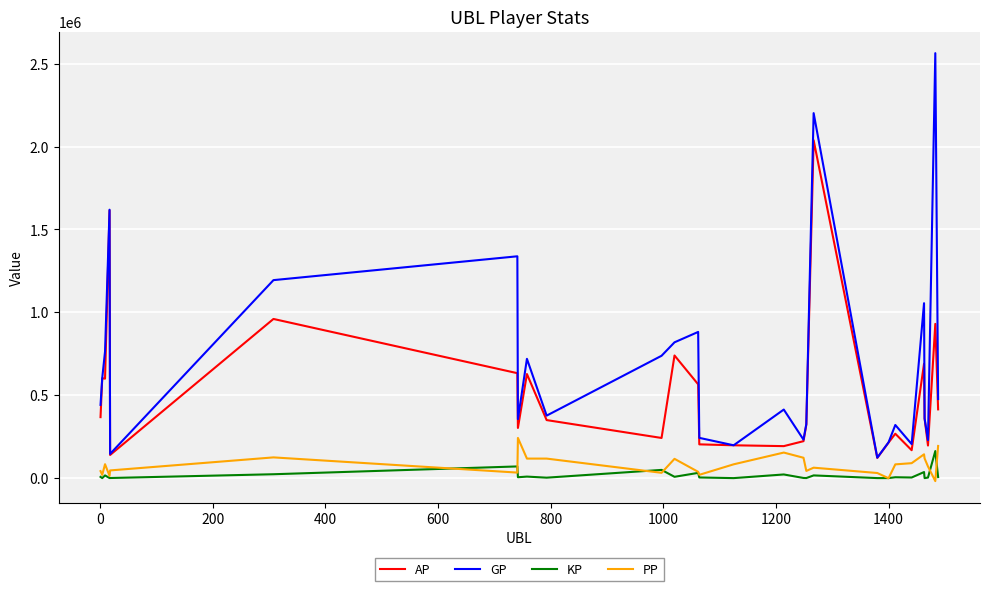

How many series are shown in this chart?

4